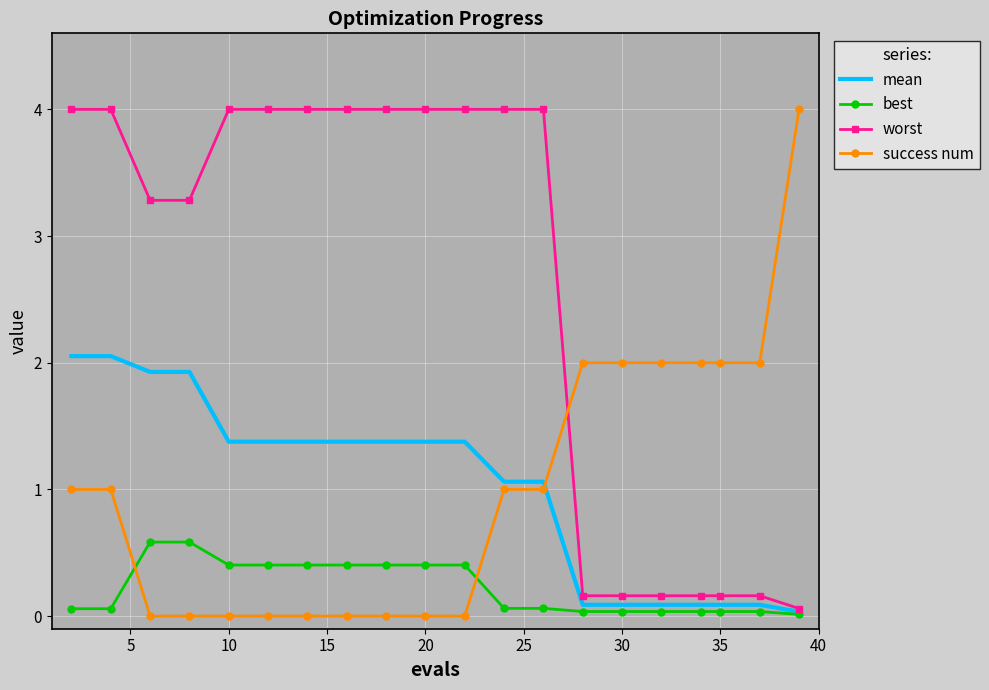

True or false: mean and success num cross at least once.

True